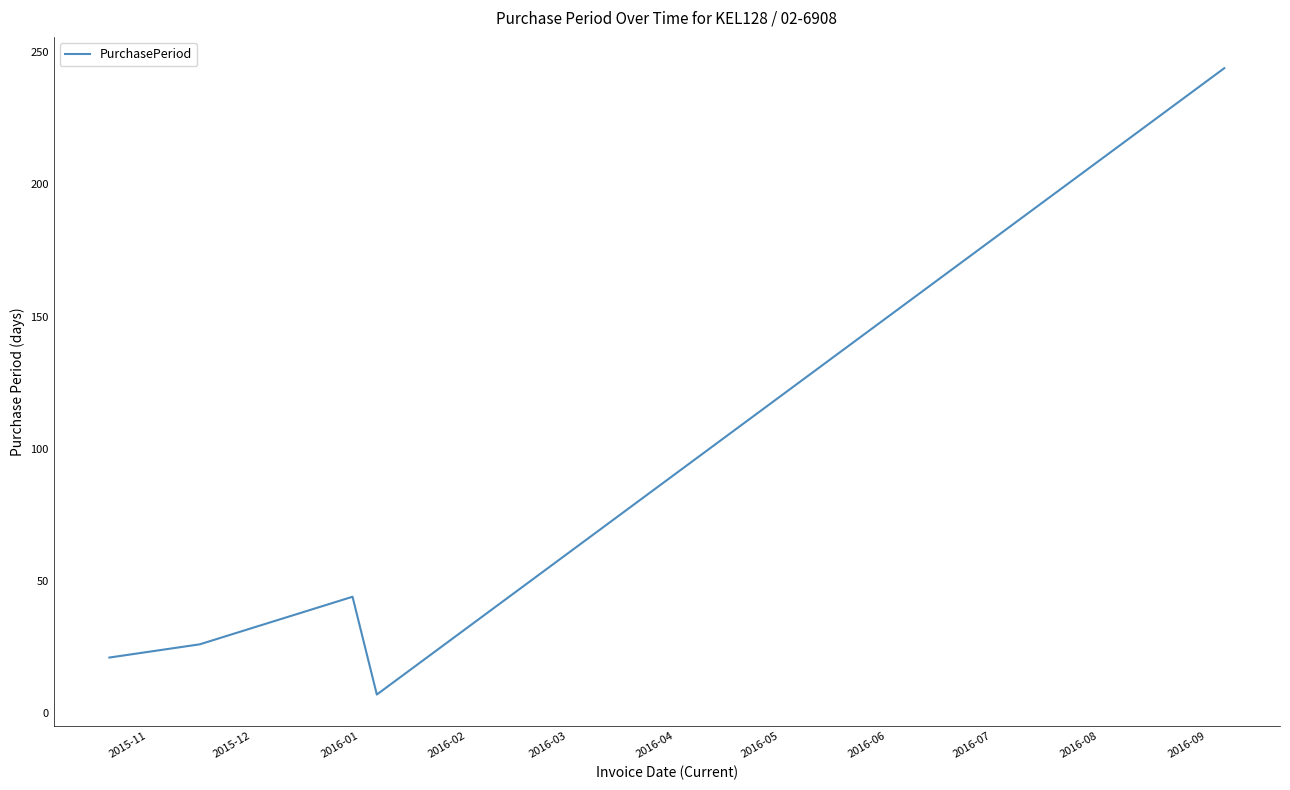

What is the difference between the maximum and minimum values?

237